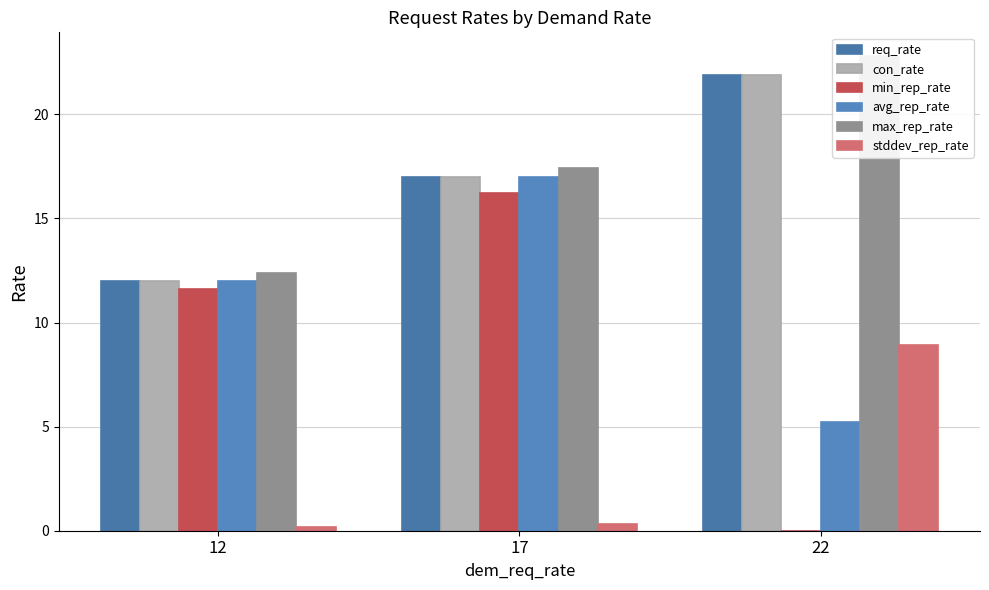

Reading right to left, transcribe all the data shown in this chart.

req_rate: 22=21.9	17=17.0	12=12.0
con_rate: 22=21.9	17=17.0	12=12.0
min_rep_rate: 22=0.0	17=16.2	12=11.6
avg_rep_rate: 22=5.2	17=17.0	12=12.0
max_rep_rate: 22=22.8	17=17.4	12=12.4
stddev_rep_rate: 22=8.9	17=0.3	12=0.2